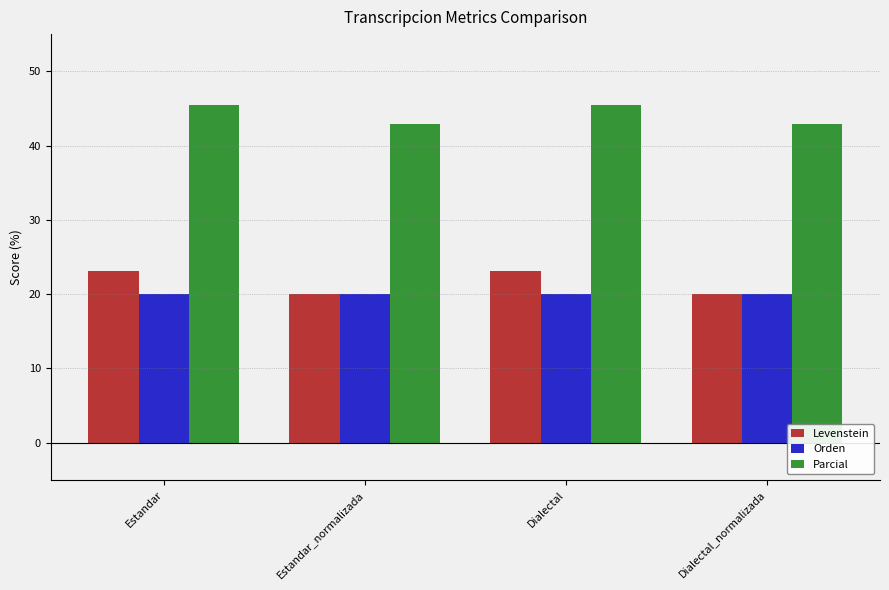

What is the difference between the highest and lowest values at Estandar_normalizada?

22.9